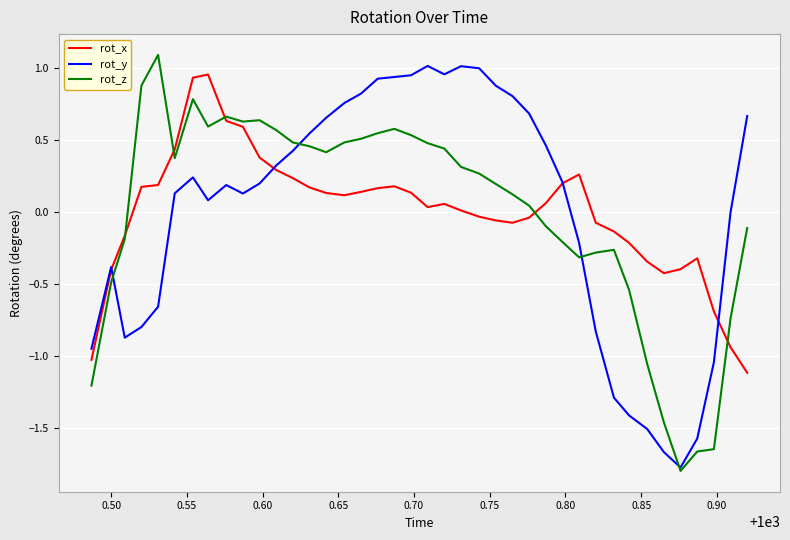

After their last crossing, which series has the higher values: rot_z or rot_y?

rot_y